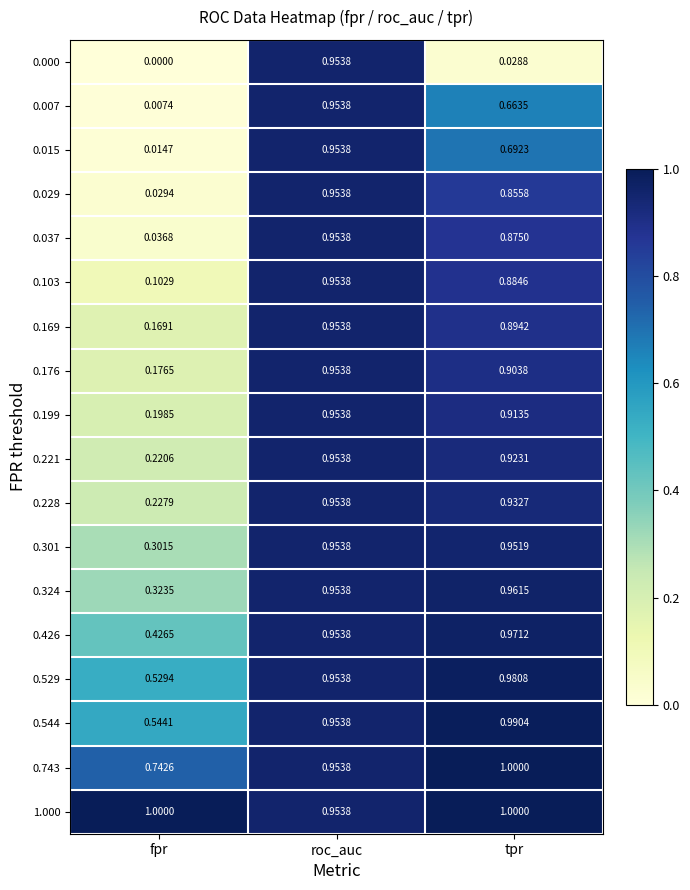

At which label is 0.176 closest to 0?

fpr